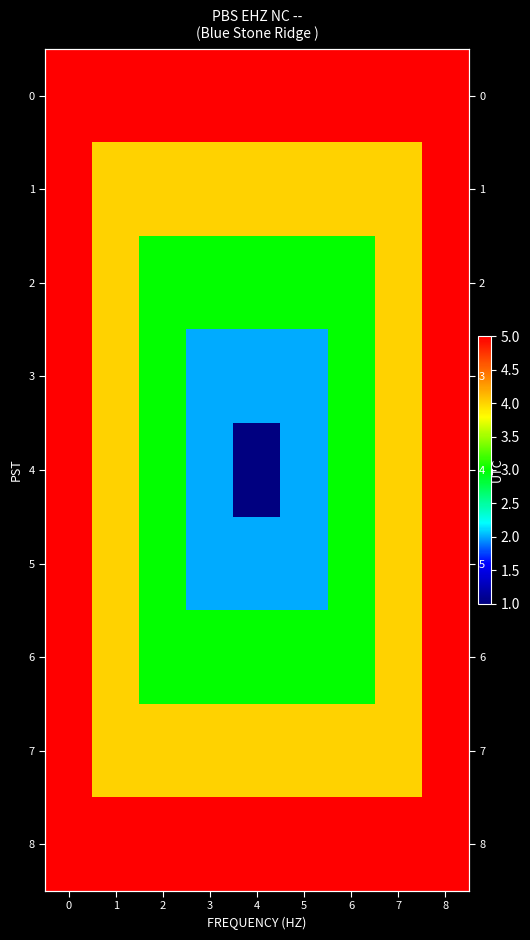

What is the sum of all row_5 values?

30